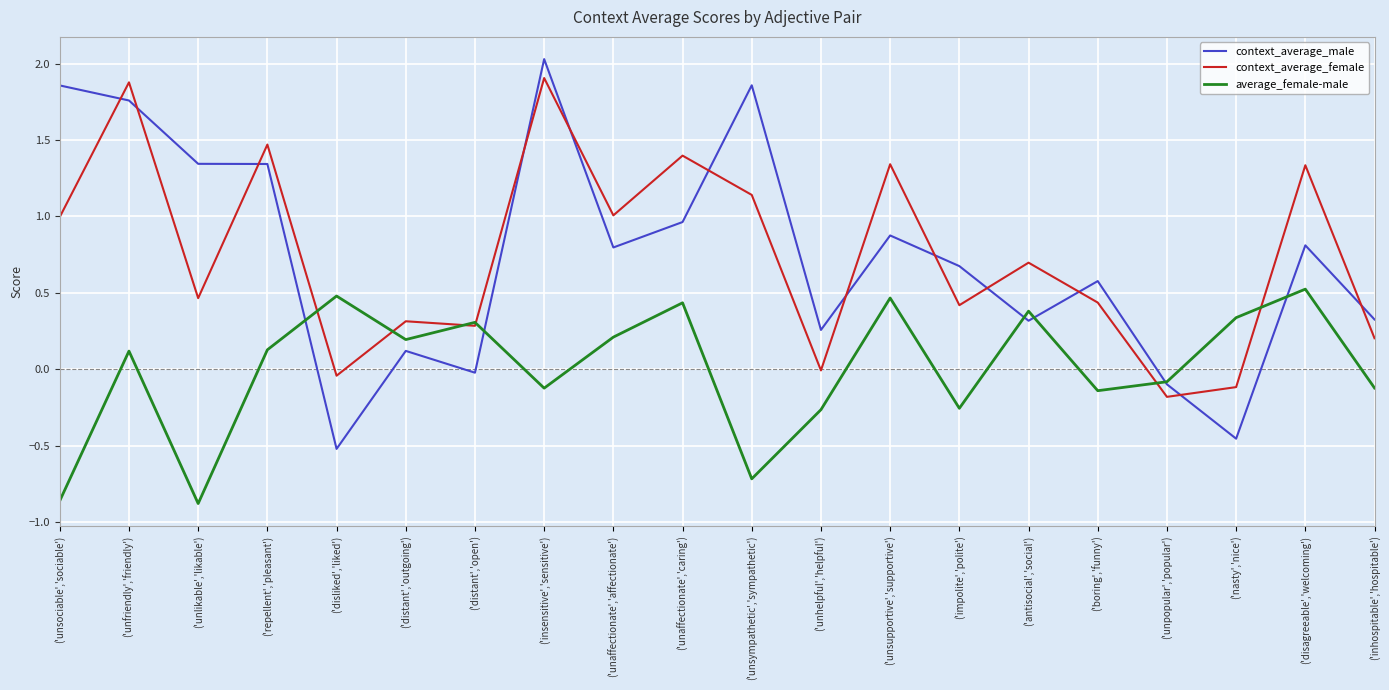

What position from the left is ('unaffectionate','affectionate')?

9